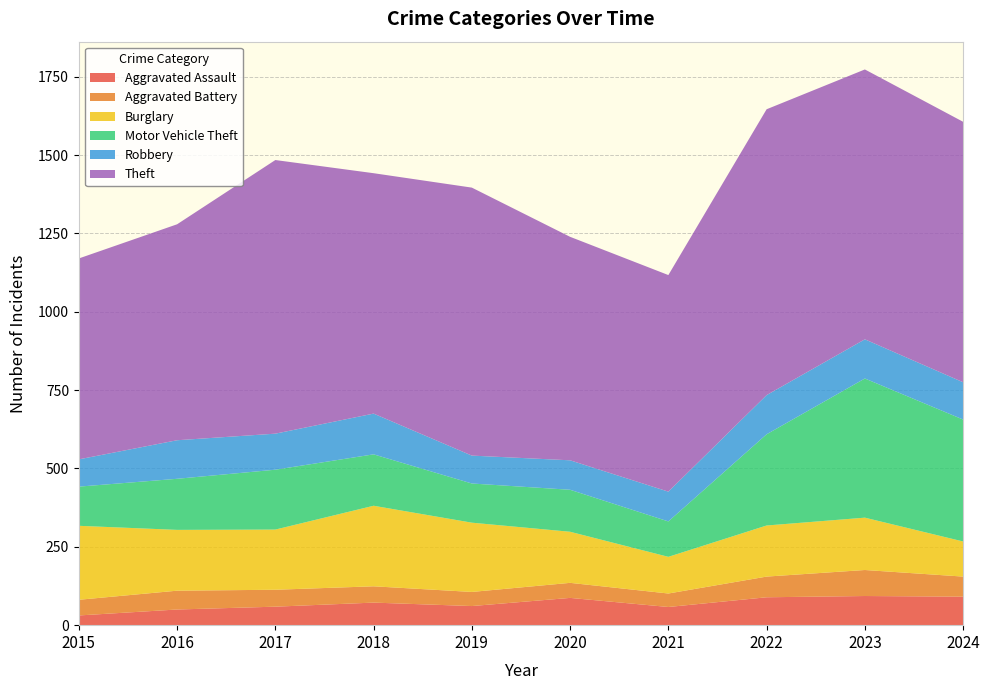

Reading left to right, extract all data points from this chart.

Aggravated Assault: 31	50	59	72	61	87	58	89	93	91
Aggravated Battery: 50	60	54	52	45	48	43	66	83	64
Burglary: 236	194	192	257	221	163	117	163	167	112
Motor Vehicle Theft: 125	163	191	164	125	134	113	291	444	389
Robbery: 87	123	115	130	89	94	95	125	125	119
Theft: 641	689	873	767	855	713	691	912	861	831